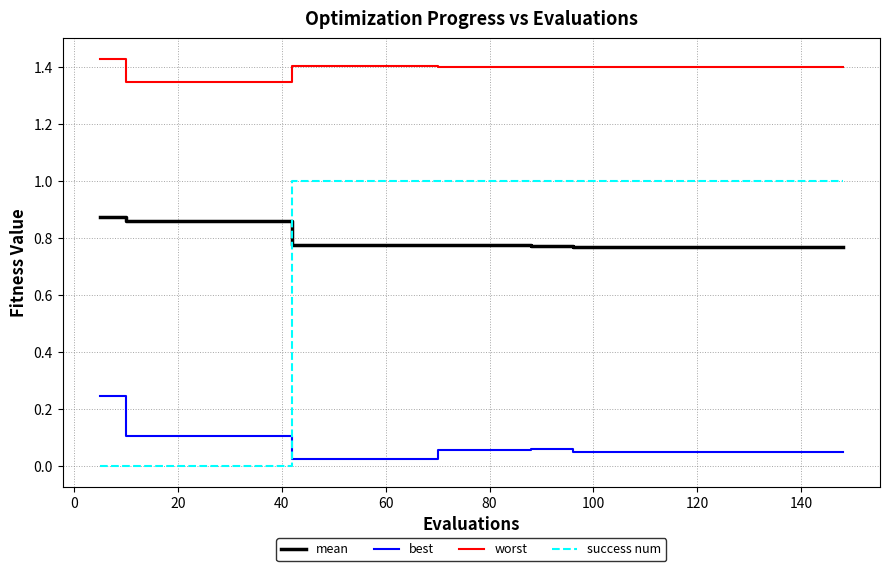

True or false: mean and worst intersect in this chart.

False